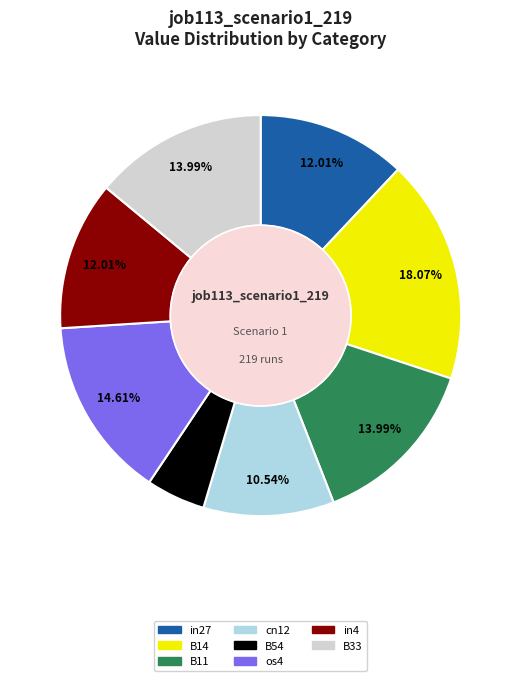

Does any single category account for the majority?

No